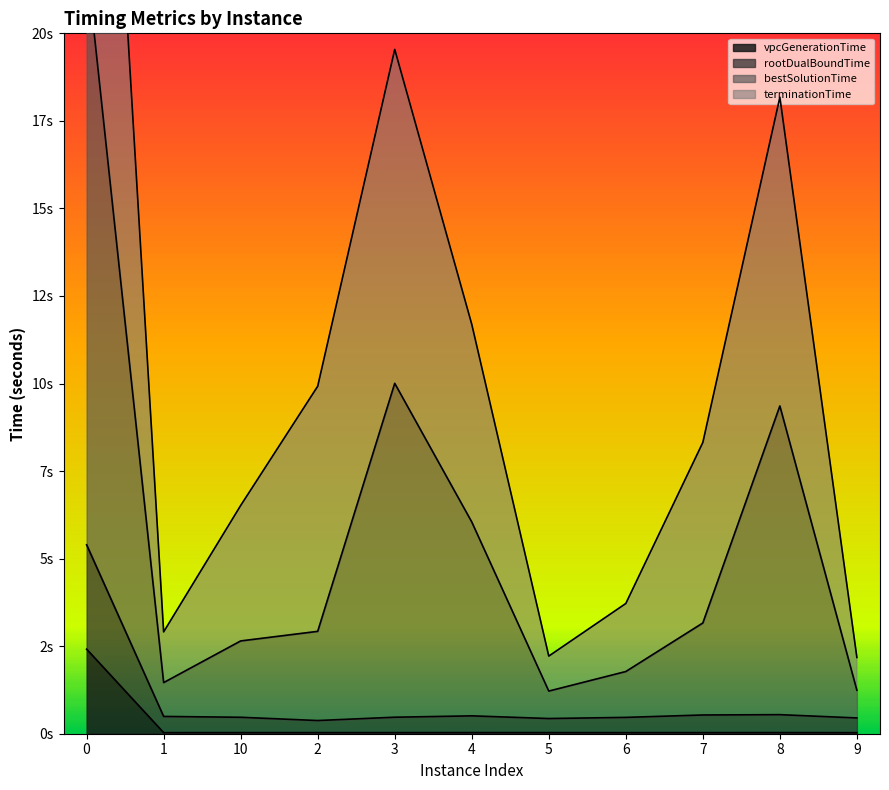

What is the label of the 10th point from the left?

8